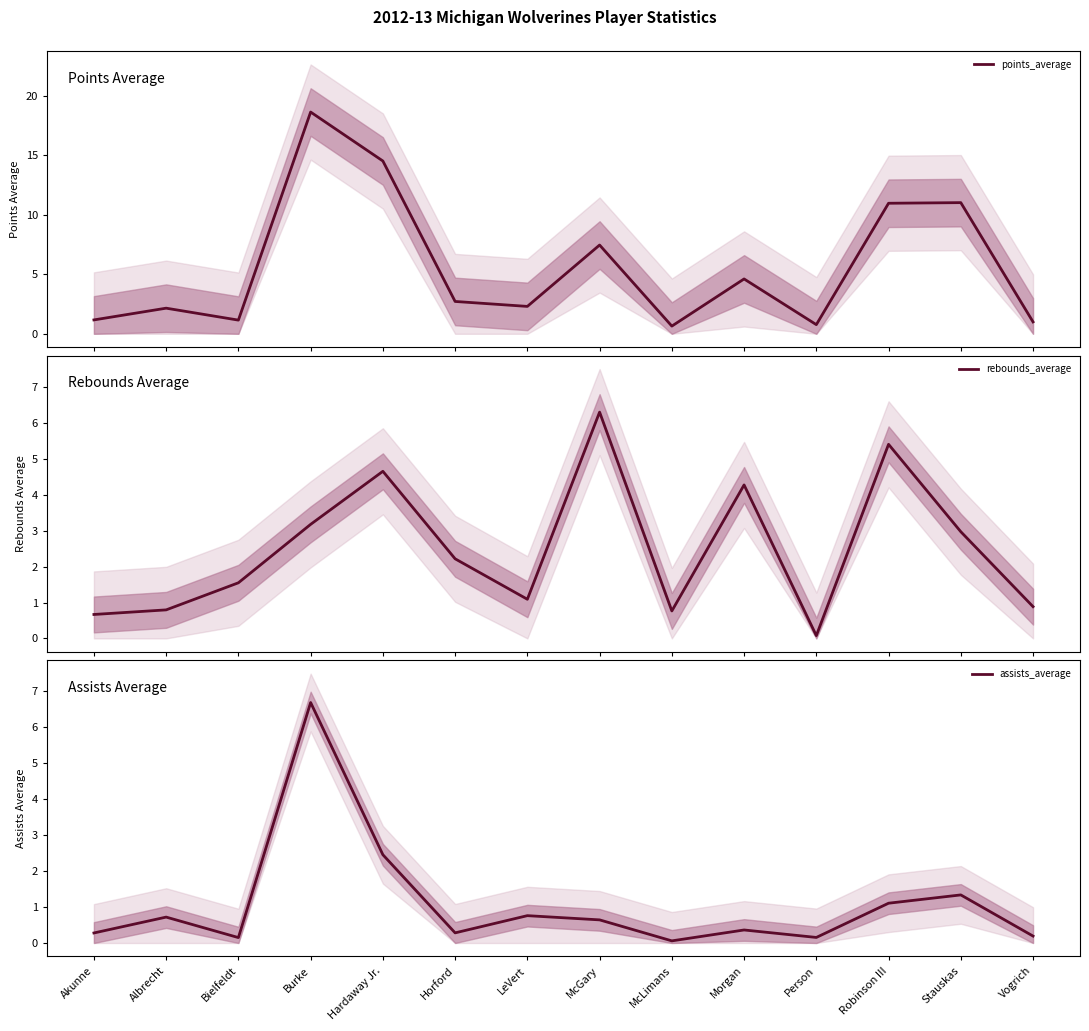

What is the difference between the maximum and minimum values in the points_average series?

18.0